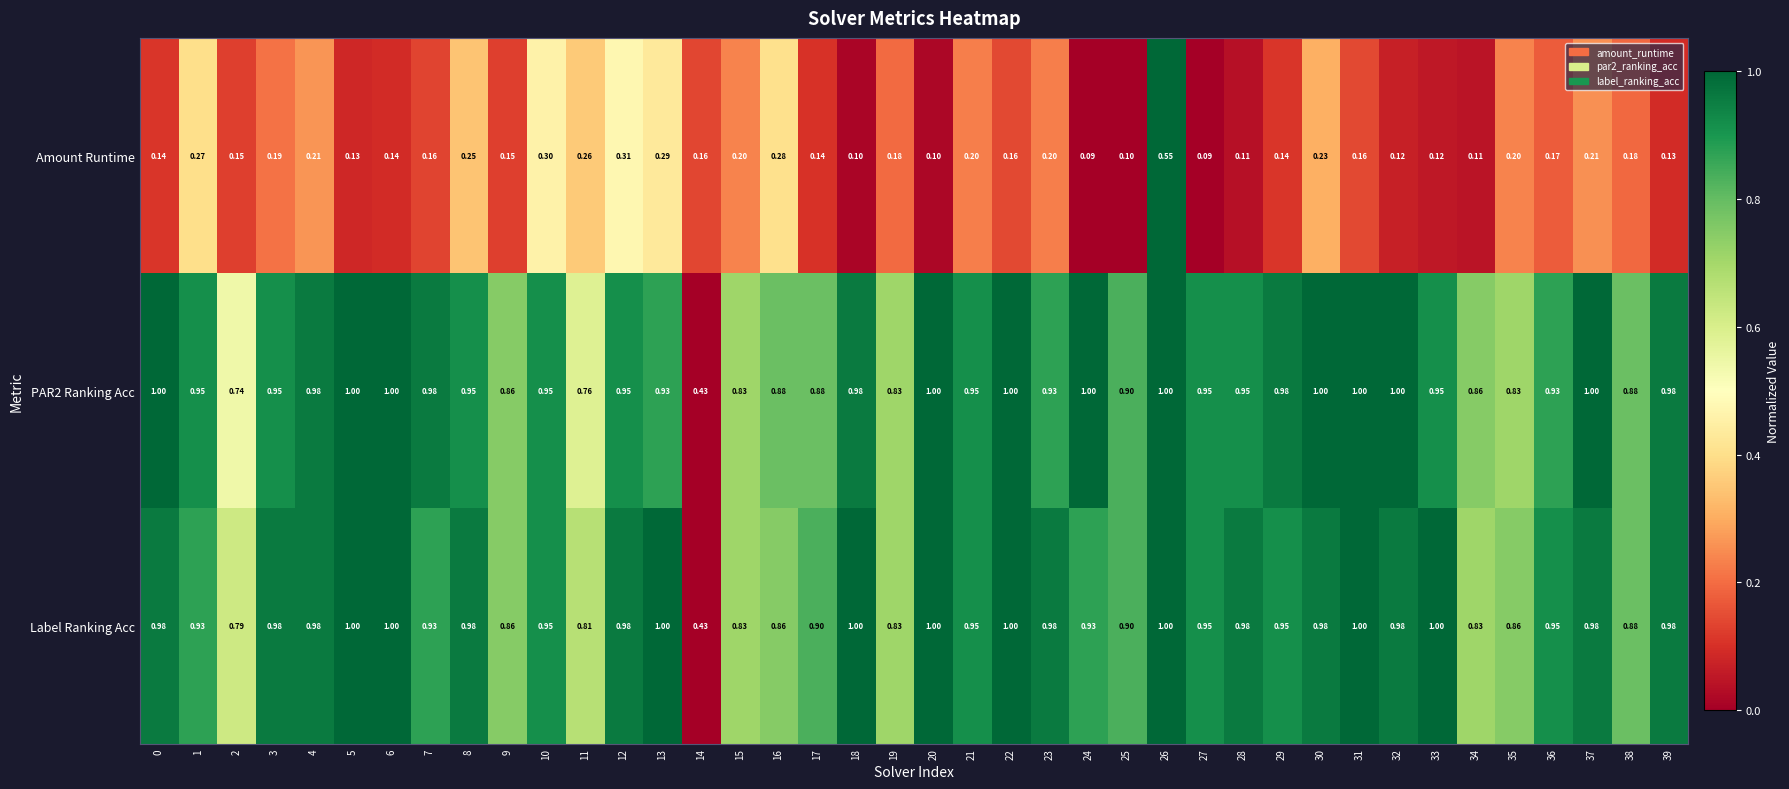

Which series changed the most between 26 and 36?

Amount Runtime